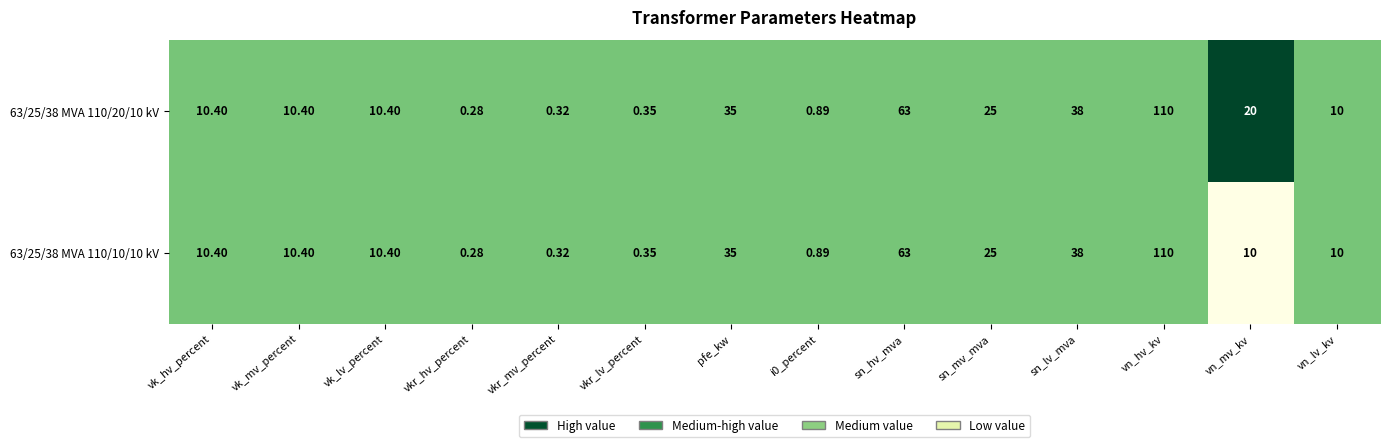

What is the total value across all series at vn_mv_kv?

30.0